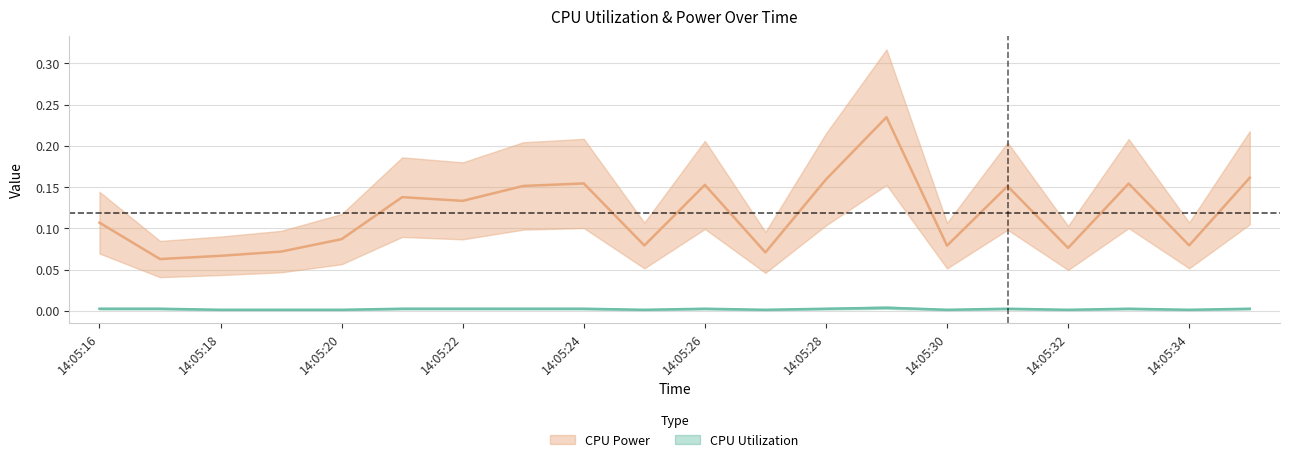

Reading right to left, what are all the values shown in this chart?

CPU Power: 14:05:35=0.2	14:05:34=0.1	14:05:33=0.2	14:05:32=0.1	14:05:31=0.2	14:05:30=0.1	14:05:29=0.2	14:05:28=0.2	14:05:27=0.1	14:05:26=0.2	14:05:25=0.1	14:05:24=0.2	14:05:23=0.2	14:05:22=0.1	14:05:21=0.1	14:05:20=0.1	14:05:19=0.1	14:05:18=0.1	14:05:17=0.1	14:05:16=0.1
CPU Utilization: 14:05:35=0.0	14:05:34=0.0	14:05:33=0.0	14:05:32=0.0	14:05:31=0.0	14:05:30=0.0	14:05:29=0.0	14:05:28=0.0	14:05:27=0.0	14:05:26=0.0	14:05:25=0.0	14:05:24=0.0	14:05:23=0.0	14:05:22=0.0	14:05:21=0.0	14:05:20=0.0	14:05:19=0.0	14:05:18=0.0	14:05:17=0.0	14:05:16=0.0